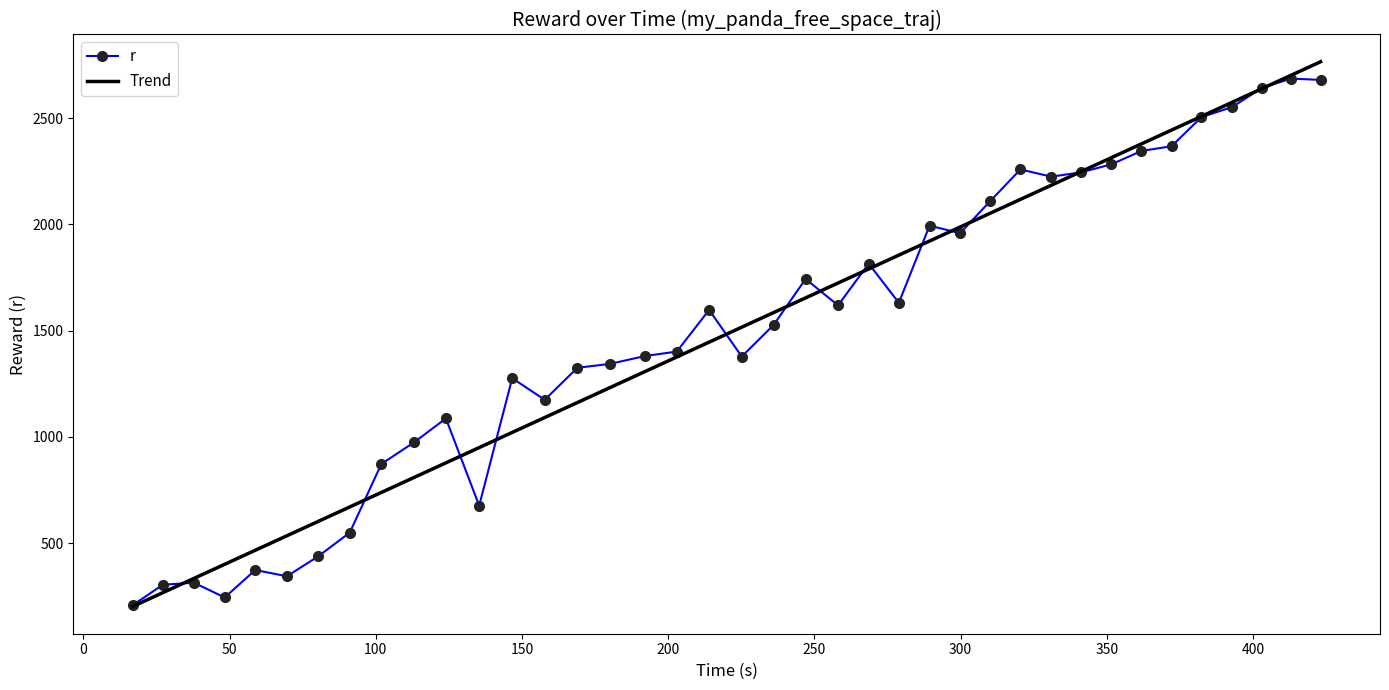

What is the minimum value shown in the chart?

202.3